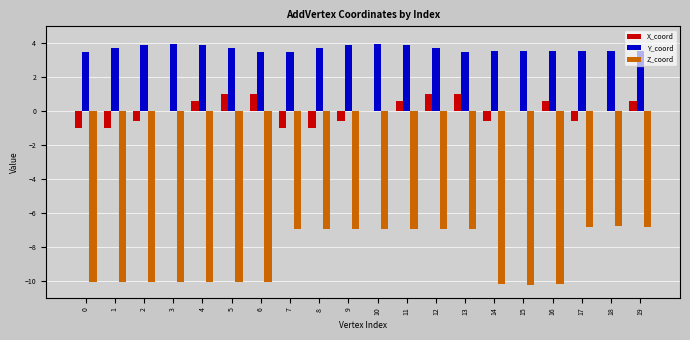

Which series changed the most between 1 and 16?

X_coord